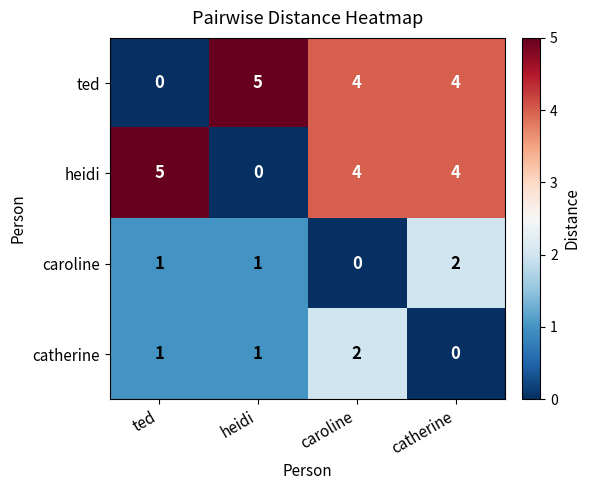

Where is heidi nearest to the value 2?

heidi